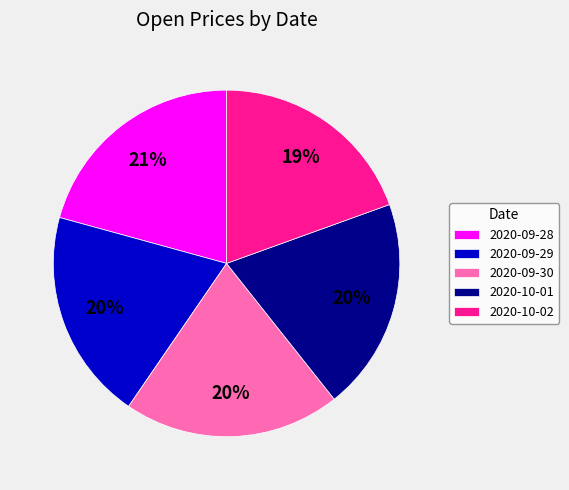

Is there any slice that represents more than half of the pie?

No